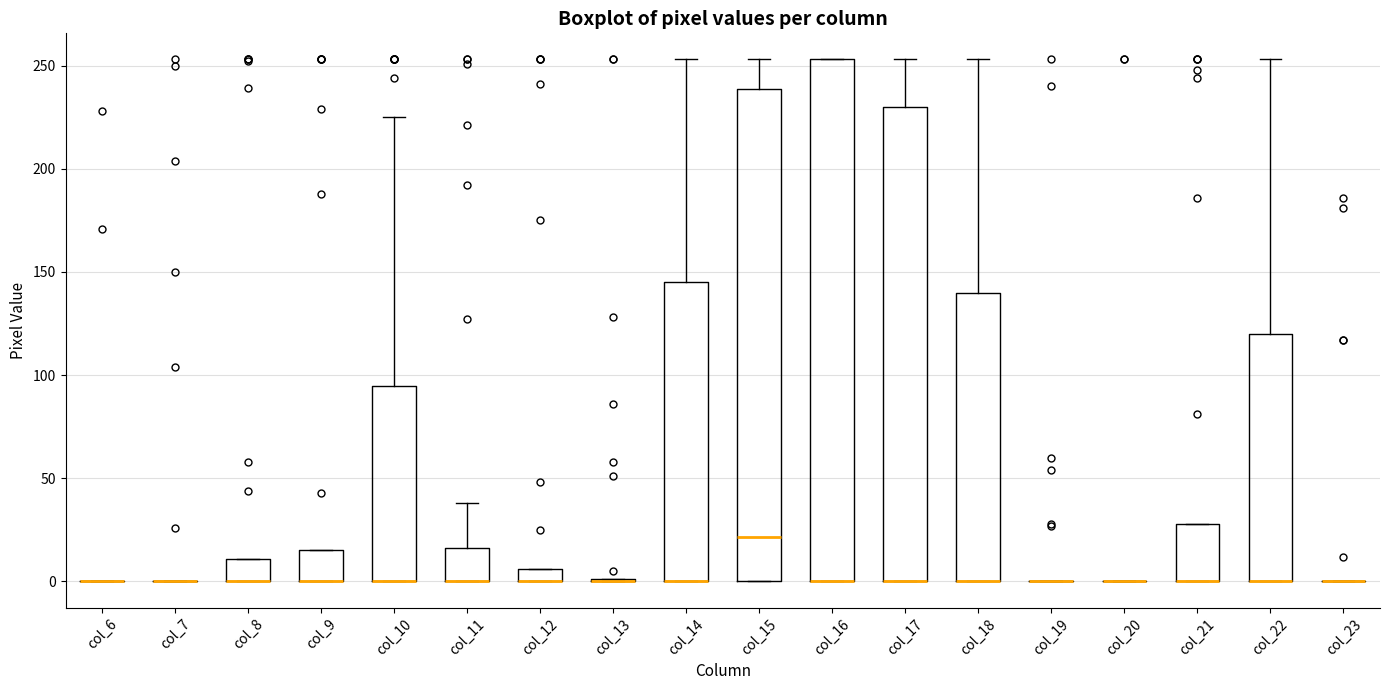

Comparing the boxes themselves (not the whiskers), which one is the tallest?

col_16